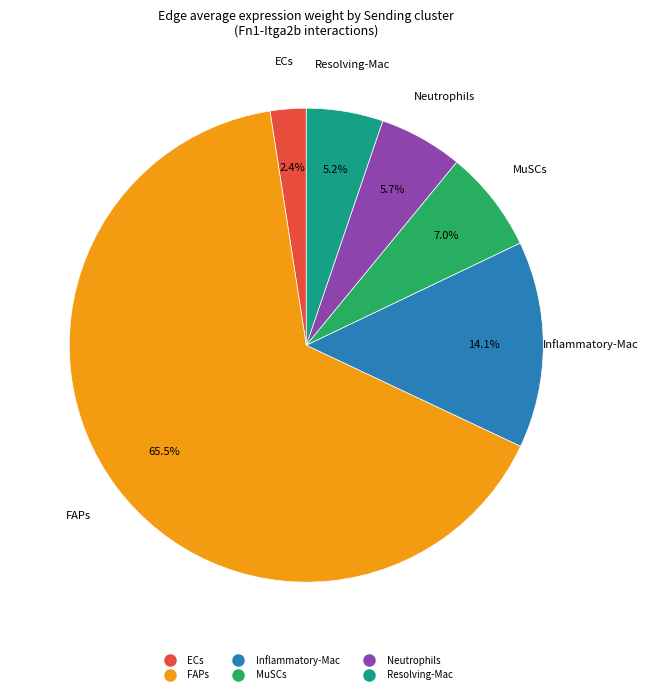

To the nearest percent, what percentage of the pie is Inflammatory-Mac?

14%